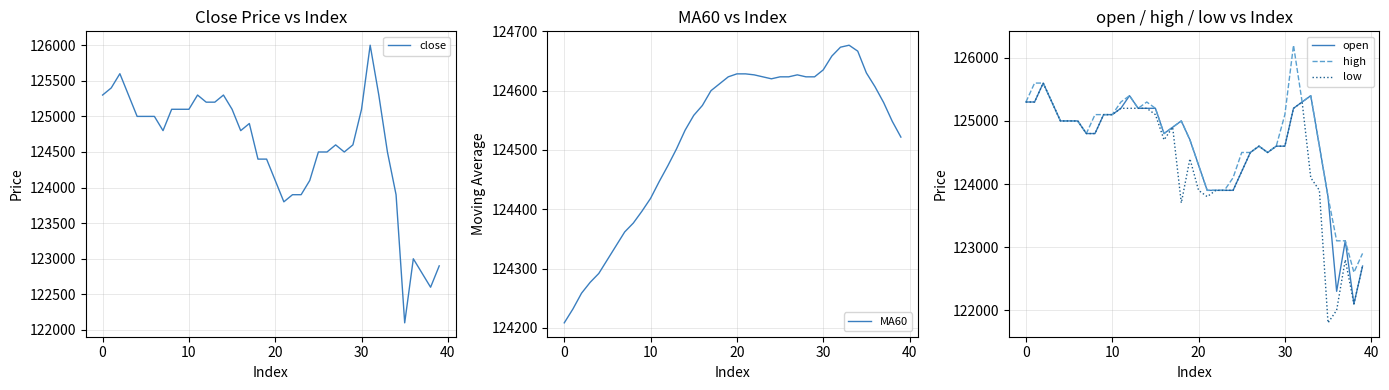

What is the difference between the open values at 14 and 12?

200.0